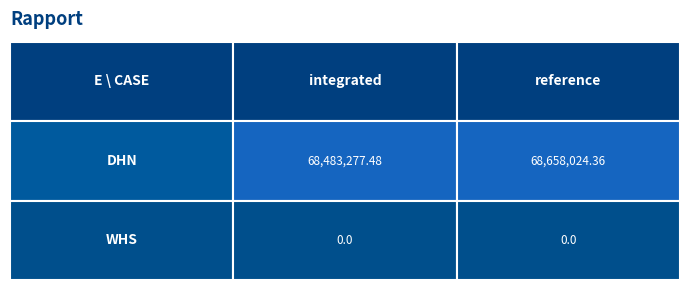

The value of DHN at integrated is 102080909.6. True or false?

False